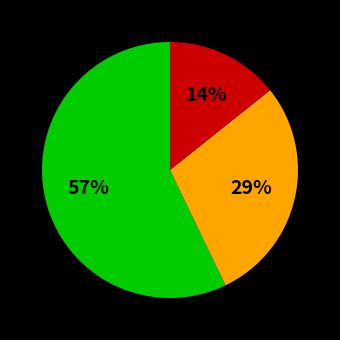

To the nearest percent, what is the difference between the largest and smallest slice percentages?

43%